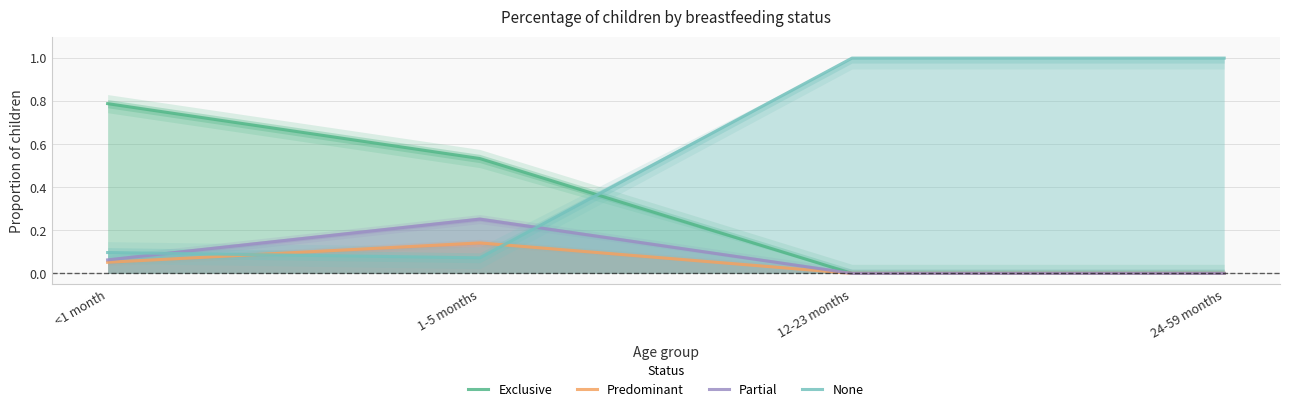

How many data points in Predominant are above 0?

2